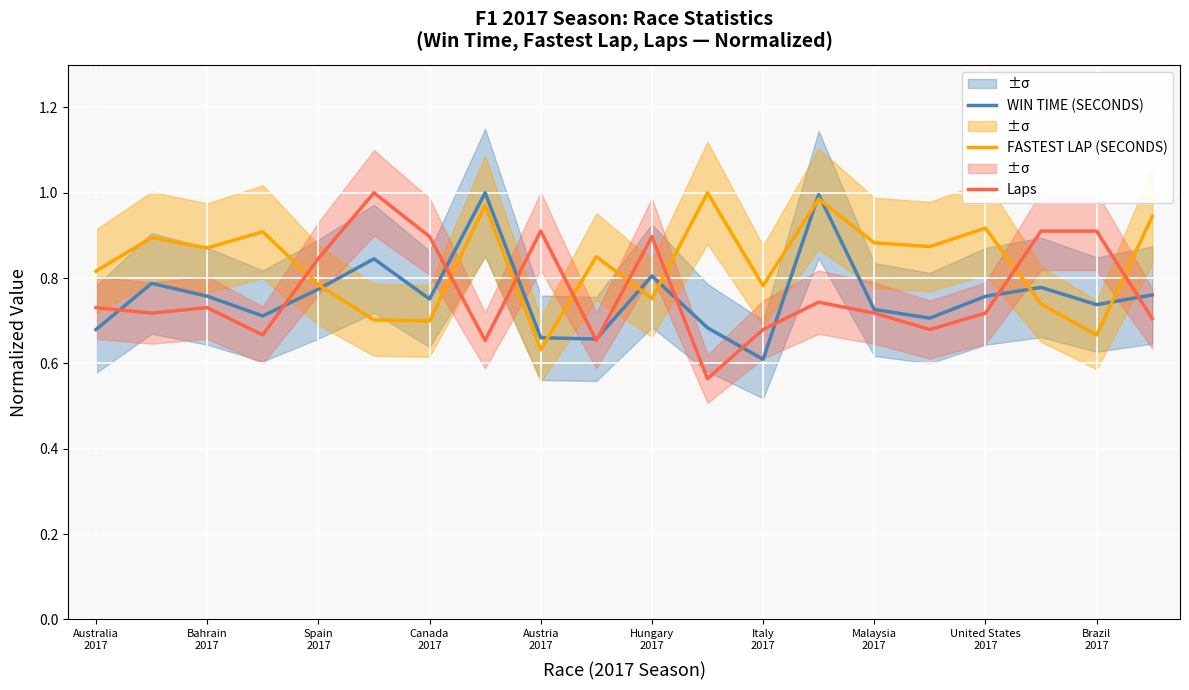

Does the chart display data point markers on the line(s)?

No